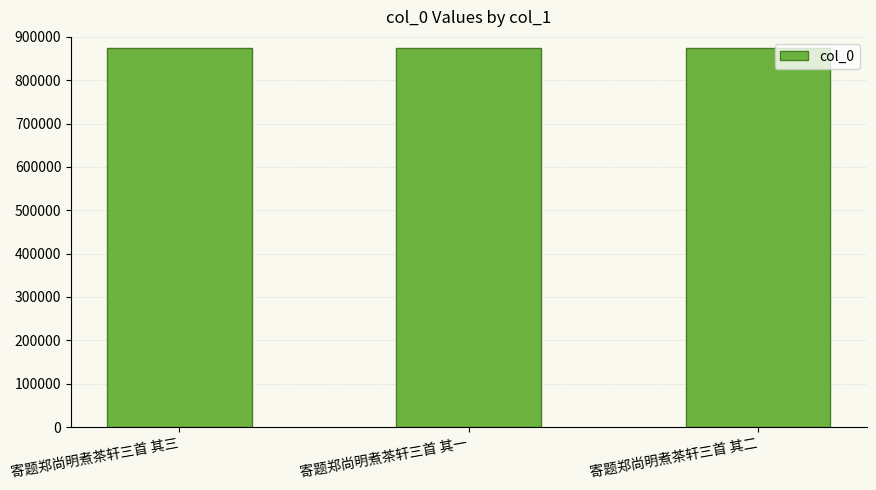

Approximately how many times larger is the value at 寄题郑尚明煮茶轩三首 其三 compared to 寄题郑尚明煮茶轩三首 其二?

1.0